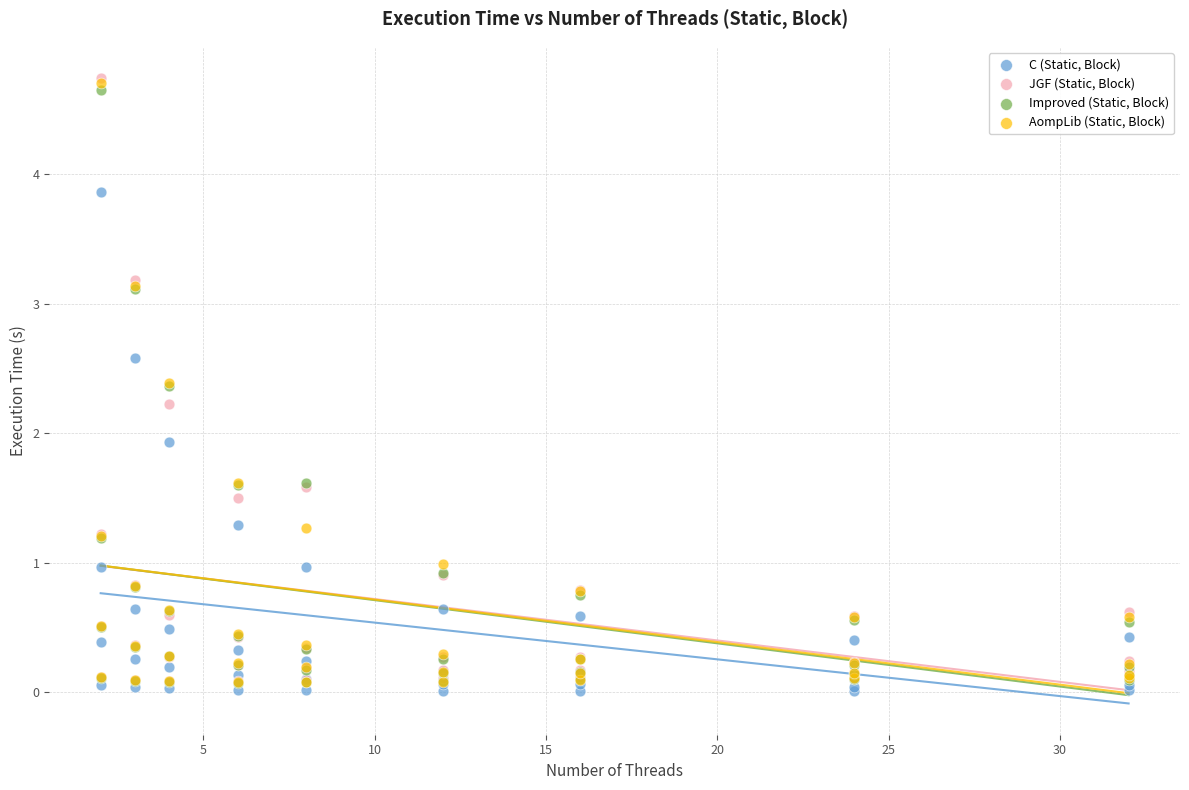

What are all the series names shown in the legend?

C (Static, Block), JGF (Static, Block), Improved (Static, Block), AompLib (Static, Block)